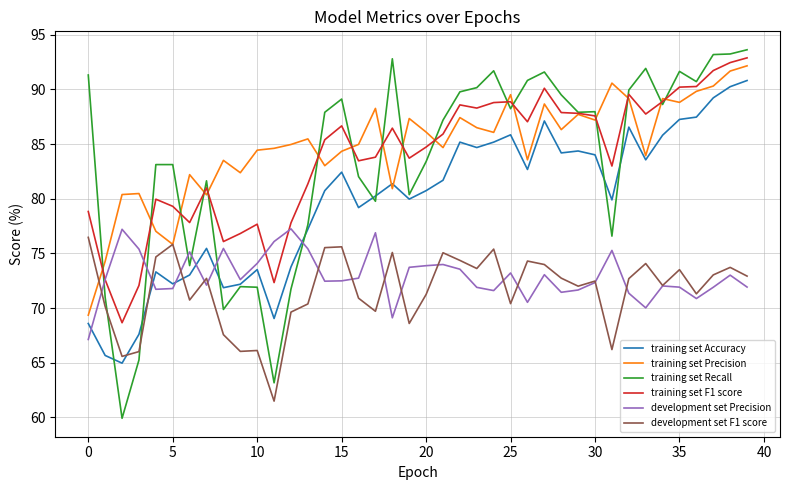

How many values in the training set Accuracy series are below 81?

20